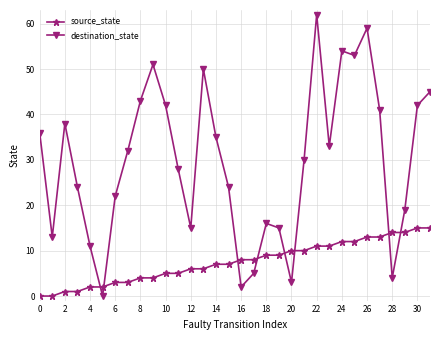

Reading left to right, extract all data points from this chart.

source_state: 0	0	1	1	2	2	3	3	4	4	5	5	6	6	7	7	8	8	9	9	10	10	11	11	12	12	13	13	14	14	15	15
destination_state: 36	13	38	24	11	0	22	32	43	51	42	28	15	50	35	24	2	5	16	15	3	30	62	33	54	53	59	41	4	19	42	45